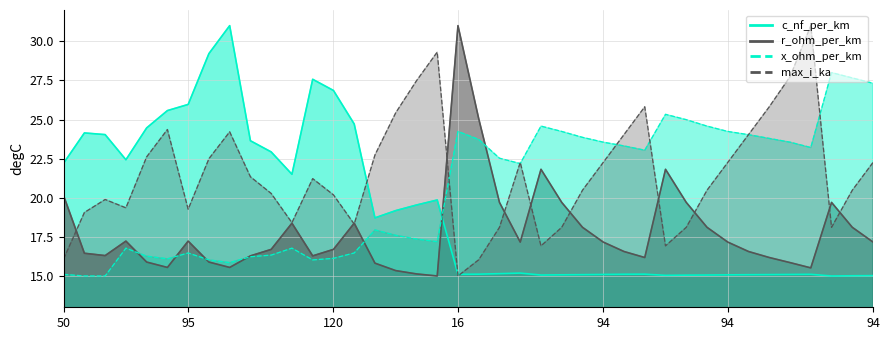

At 120, list the series in order from smallest to largest.

x_ohm_per_km, r_ohm_per_km, max_i_ka, c_nf_per_km